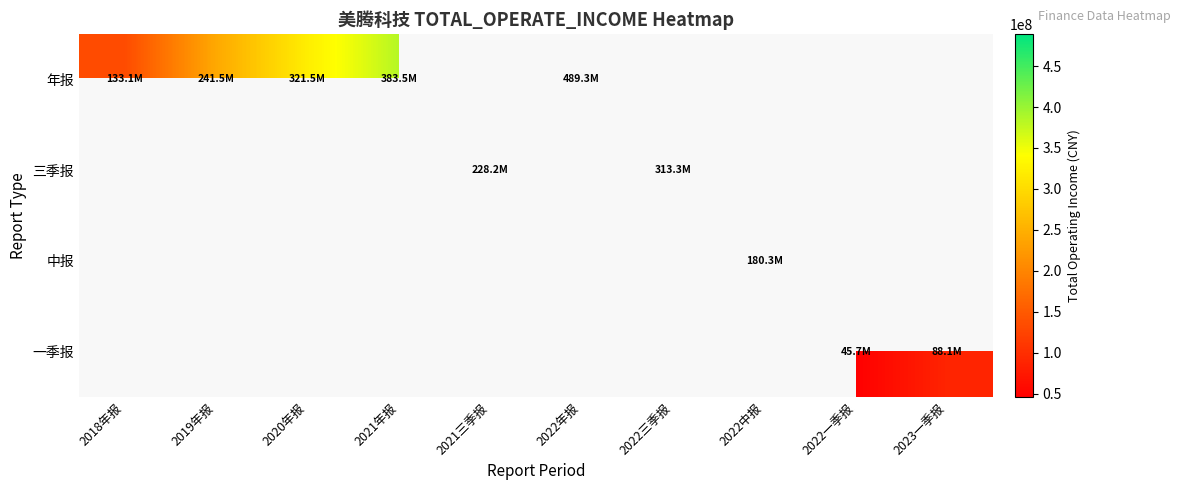

How many positive values does the 年报 series have?

5